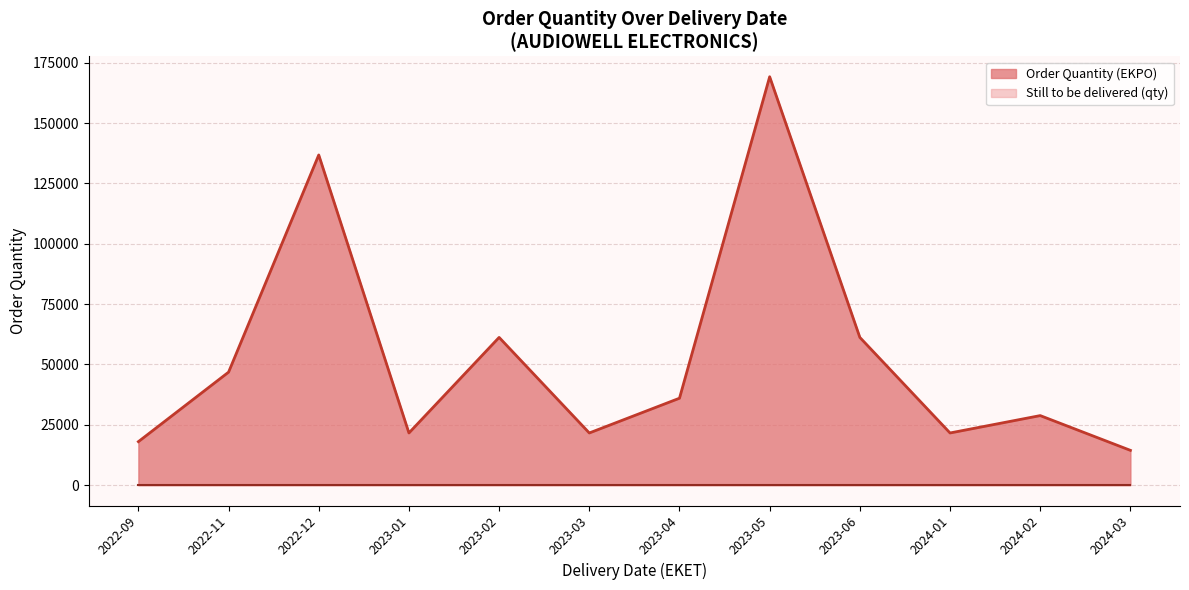

True or false: Order Quantity (EKPO) and Still to be delivered (qty) intersect in this chart.

False